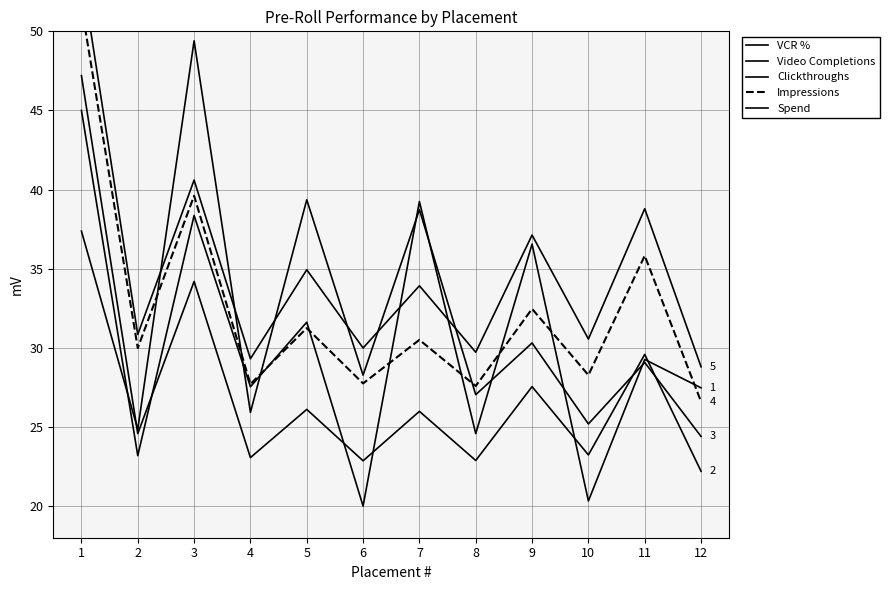

At which category does Video Completions reach its first local valley?

2